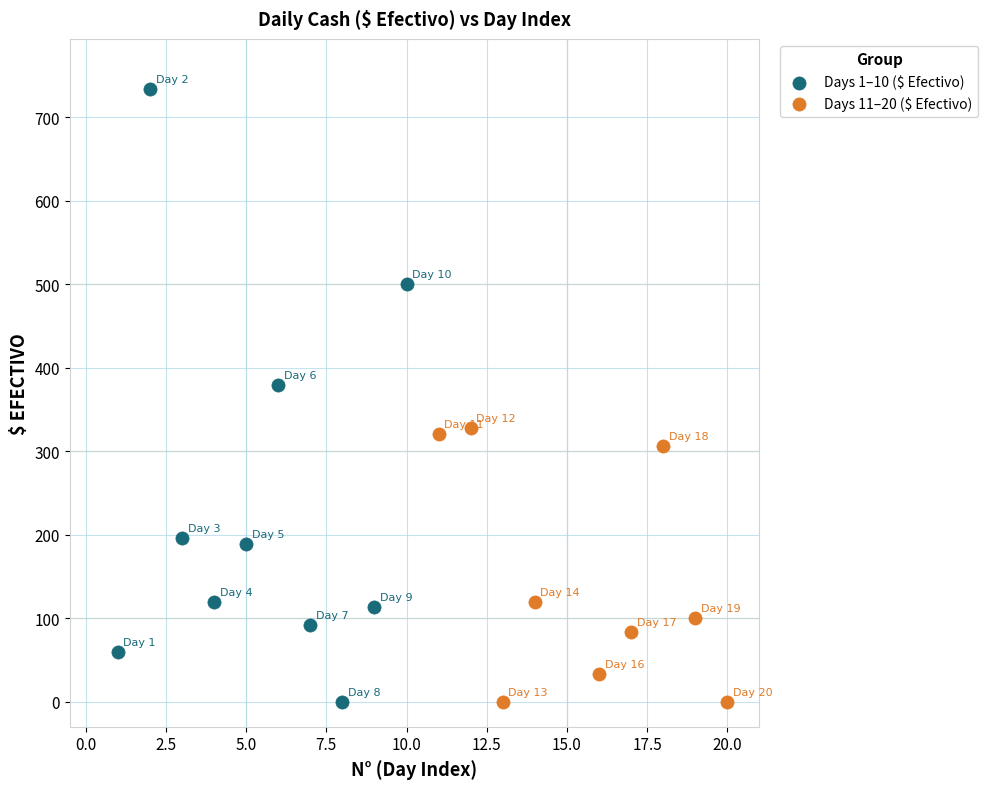

Which series contains the highest Y value?

Days 1–10 ($ Efectivo)